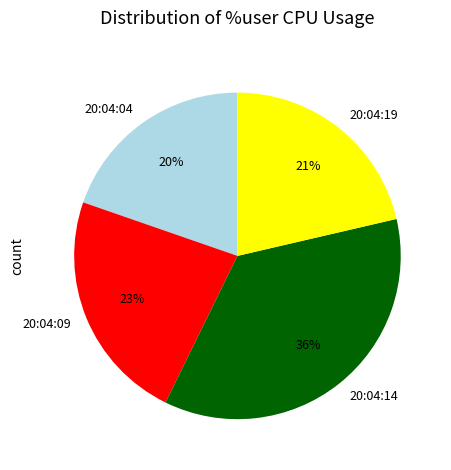

Which slice is the smallest?

20:04:04